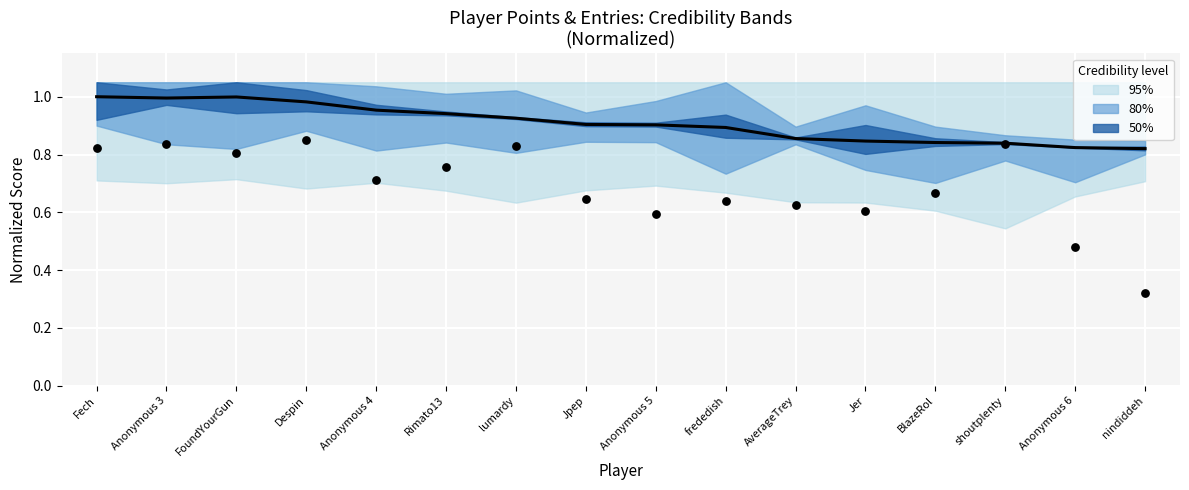

At how many categories does at least one series exceed 0?

16